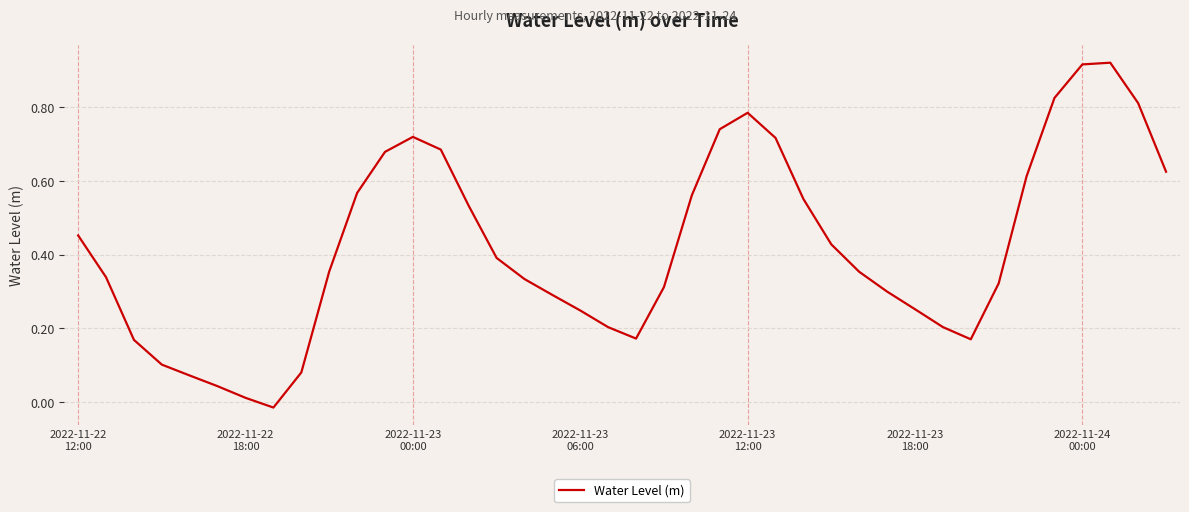

At which category does the chart reach its peak across all series?

37